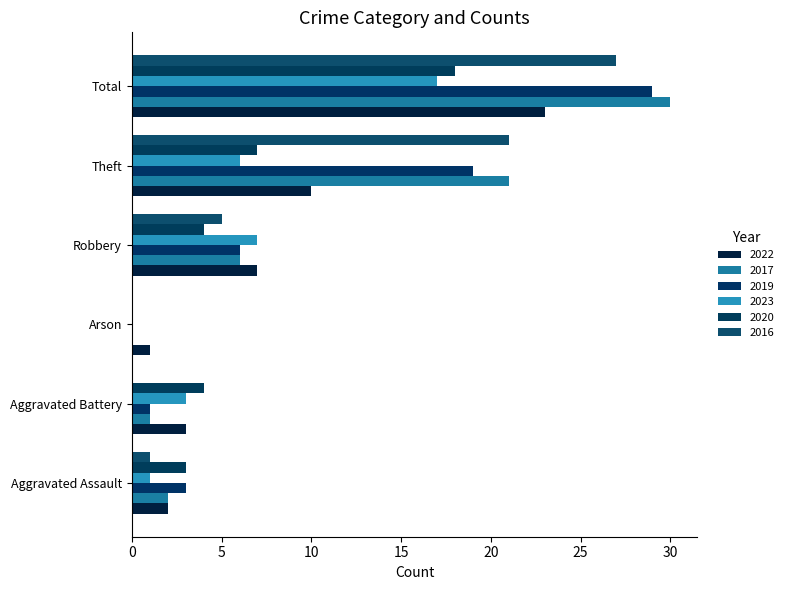

At how many categories does at least one series exceed 9?

2